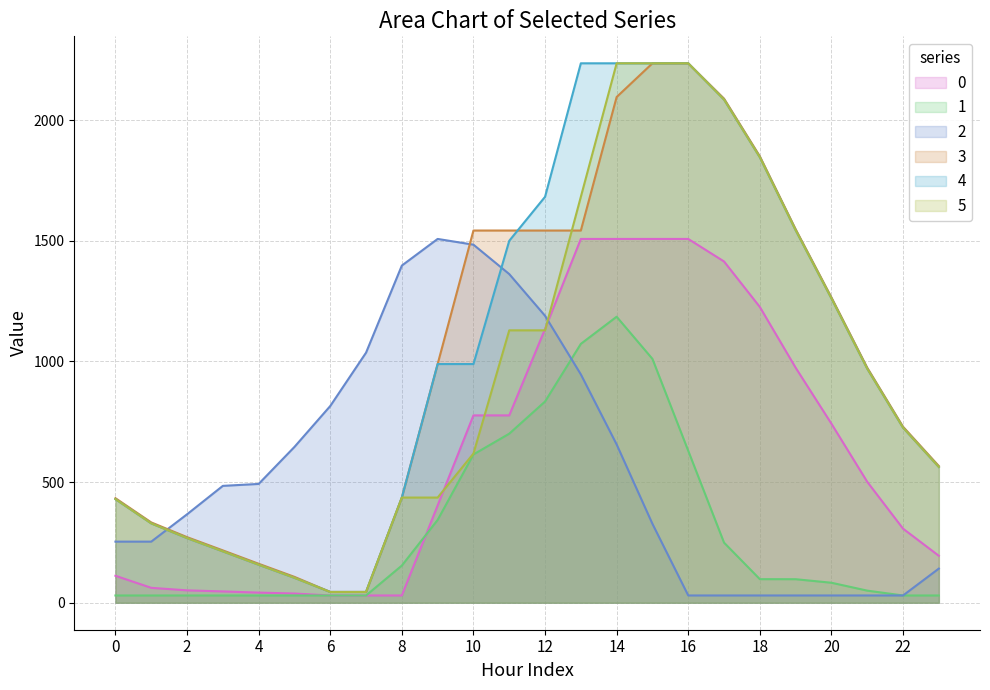

Reading right to left, list all the values displayed in this chart.

0: 194.6	307.1	501.3	742.1	974.3	1226.0	1414.6	1508.0	1508.0	1508.0	1508.0	1134.8	776.6	776.6	403.4	30.2	30.2	30.2	38.3	42.0	47.0	51.4	61.8	111.8
1: 30.2	30.2	50.2	82.9	97.6	97.8	249.1	630.0	1010.8	1185.6	1073.1	834.0	700.7	614.7	343.3	154.1	30.2	30.2	30.2	30.2	30.2	30.2	30.2	30.2
2: 141.6	30.2	30.2	30.2	30.2	30.2	30.2	30.2	327.1	656.2	946.6	1189.5	1362.4	1484.2	1508.0	1397.6	1036.6	815.4	645.9	492.5	484.5	366.6	253.3	253.3
3: 566.7	729.7	974.4	1265.7	1548.4	1850.6	2089.7	2236.0	2236.0	2096.3	1542.8	1542.8	1542.8	1542.8	989.4	436.0	44.7	44.7	107.3	161.6	217.1	272.0	332.9	433.4
4: 562.7	725.7	970.4	1261.7	1544.4	1846.6	2085.7	2236.0	2236.0	2236.0	2236.0	1682.6	1500.3	989.4	989.4	436.0	44.7	44.7	103.3	157.6	213.1	268.0	328.9	429.4
5: 562.7	725.7	970.4	1261.7	1544.4	1846.6	2085.7	2236.0	2236.0	2236.0	1682.6	1129.2	1129.2	618.3	436.0	436.0	44.7	44.7	103.3	157.6	213.1	268.0	328.9	429.4